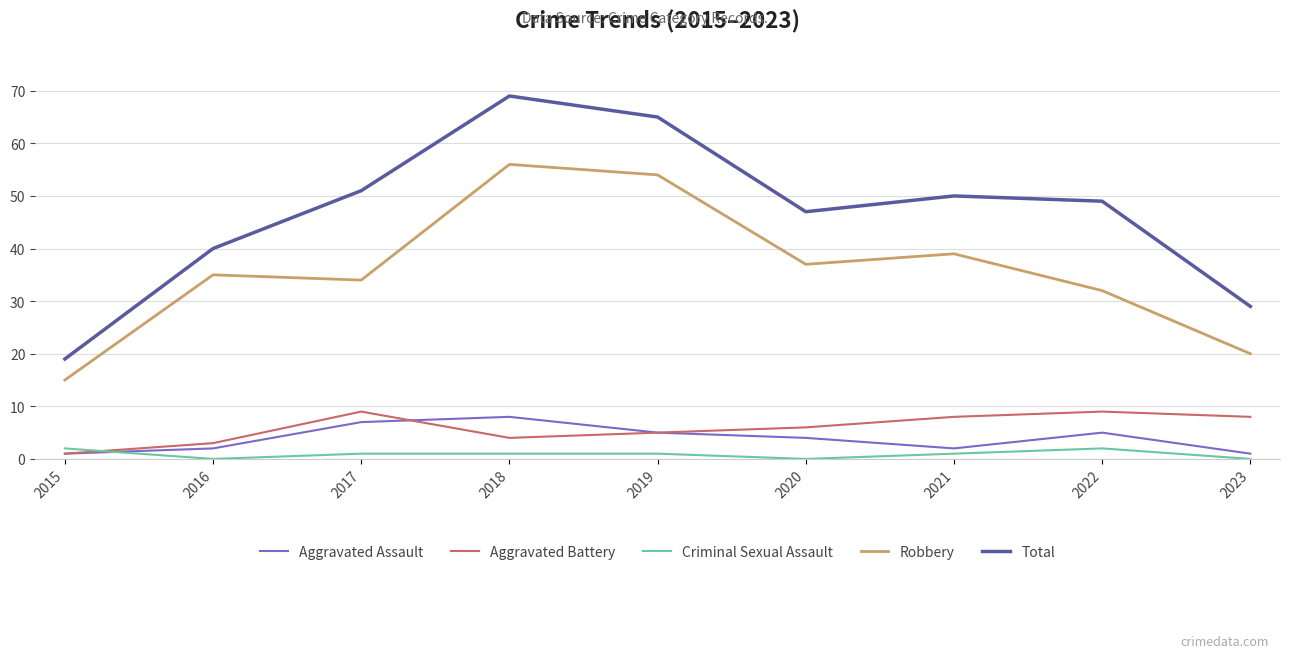

What is the difference between the highest and lowest values at 2015?

18